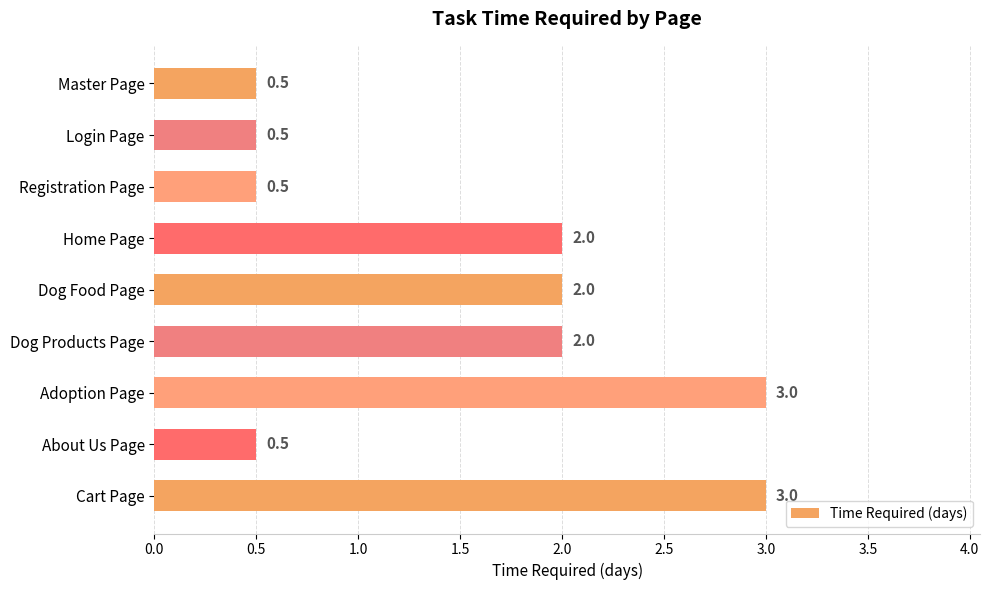

Count the values in the range 0 to 2.

7